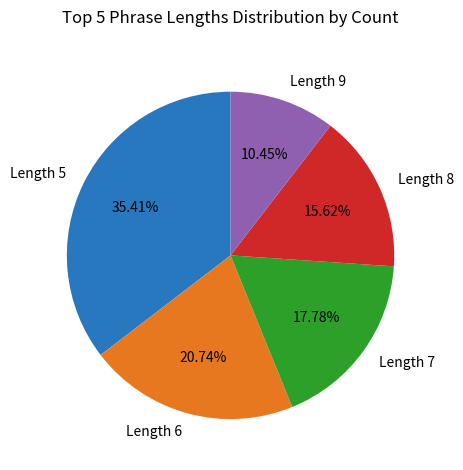

Rank the categories by value from lowest to highest.

Length 9, Length 8, Length 7, Length 6, Length 5